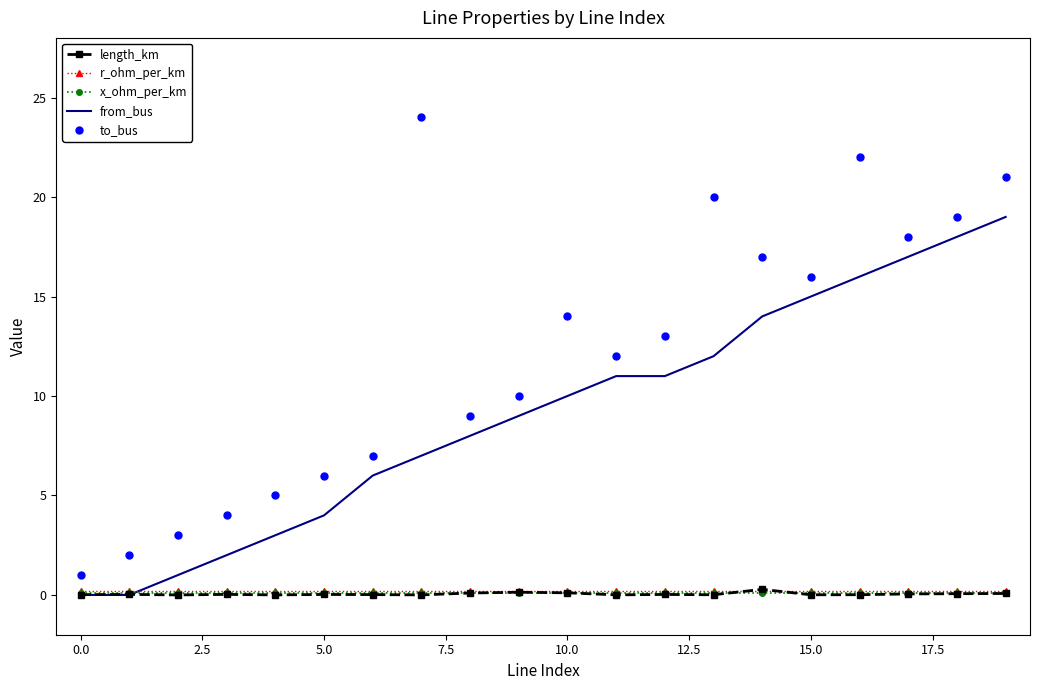

Which series has the largest range (max minus min)?

to_bus